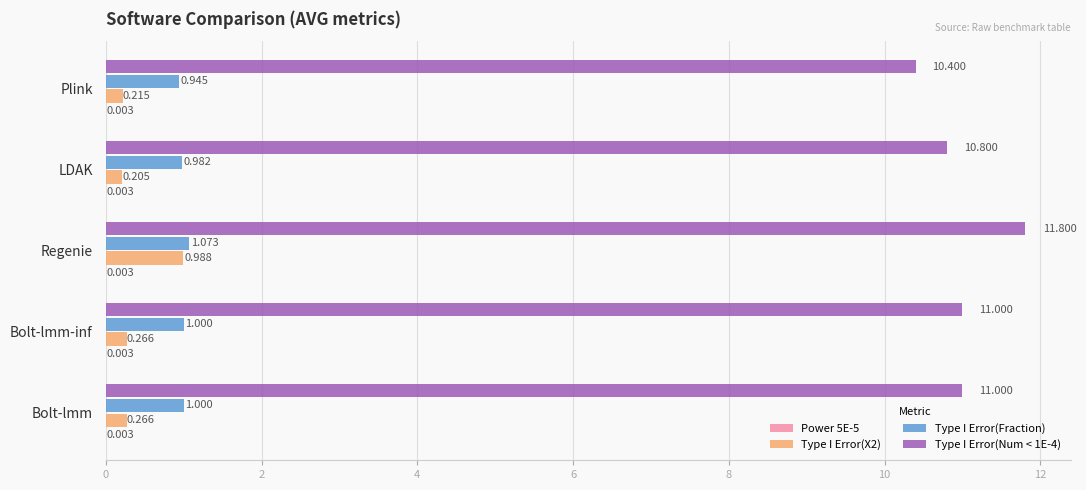

At which category is the sum across all series the highest?

Regenie